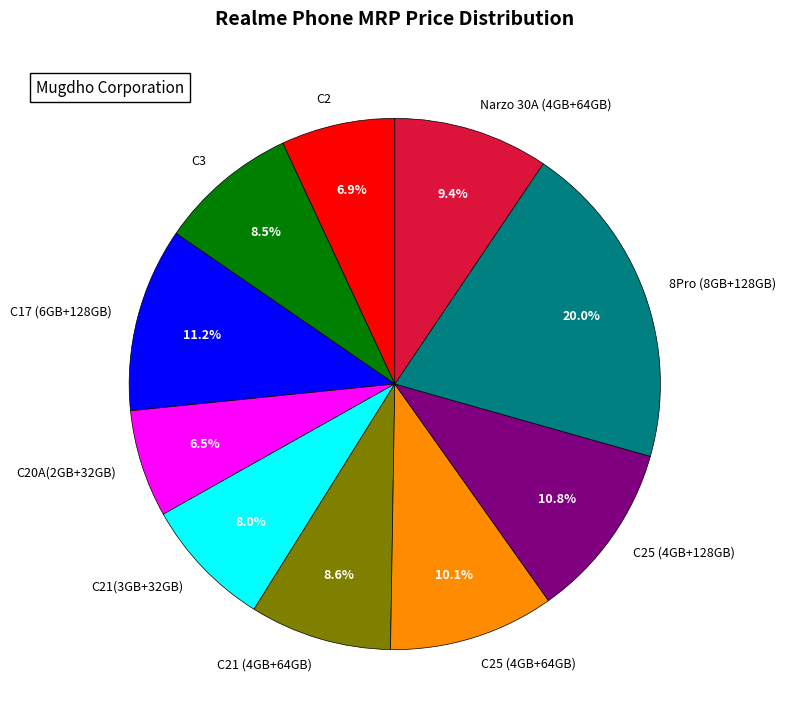

To the nearest percent, what is the combined percentage of C25 (4GB+64GB) and C17 (6GB+128GB)?

21%